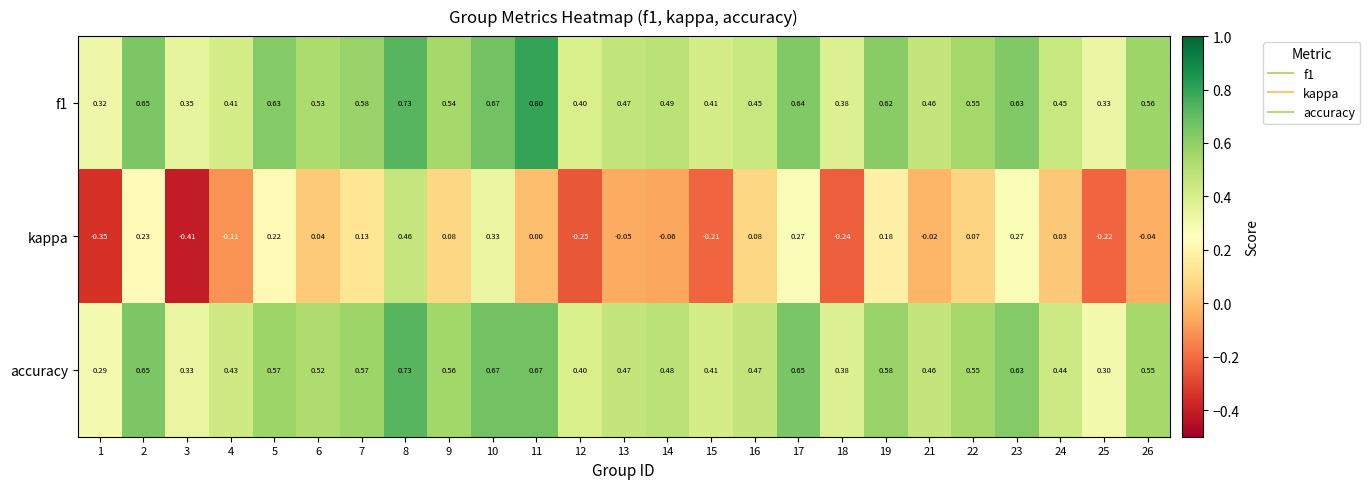

Which series changed the most between 9 and 12?

kappa